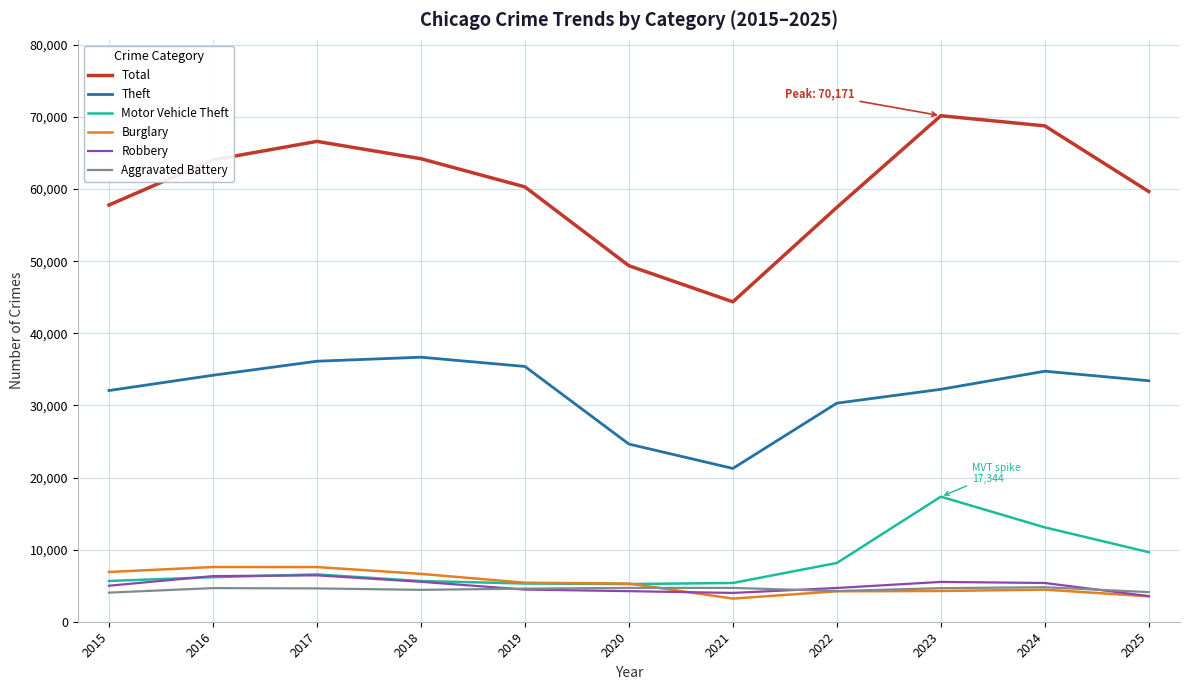

True or false: Total and Theft intersect in this chart.

False